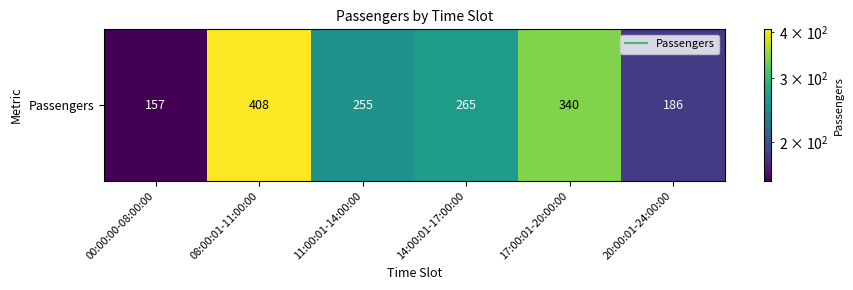

At which category does the chart reach its peak across all series?

08:00:01-11:00:00